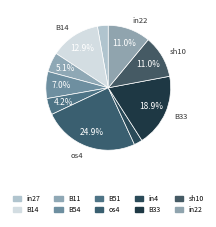

The B51 slice represents 1% of the pie. True or false?

False